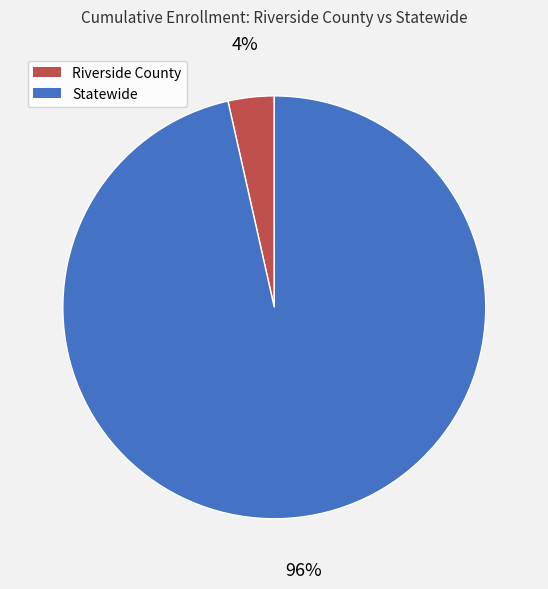

To the nearest percent, what is the combined percentage of Riverside County and Statewide?

100%